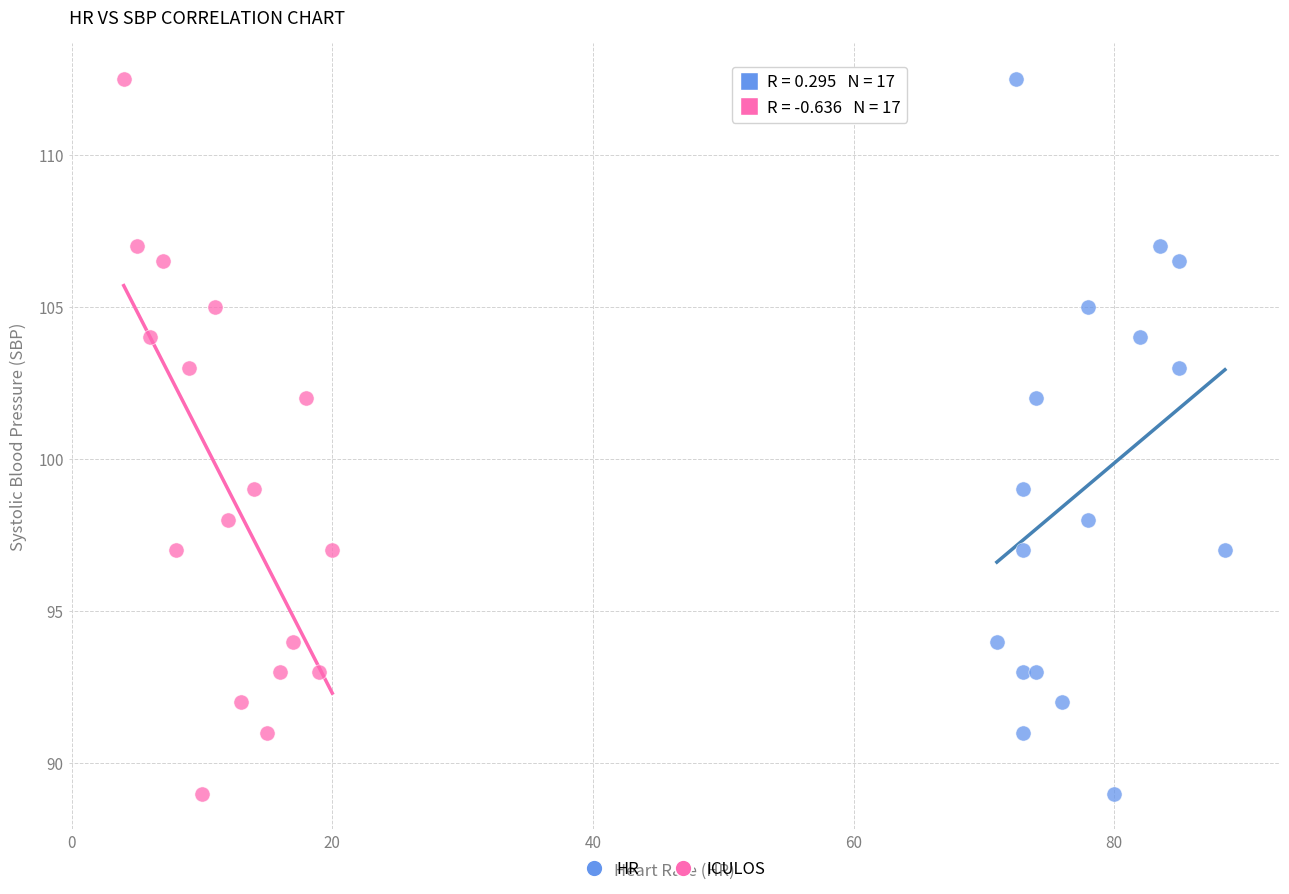

What are all the series names shown in the legend?

HR, ICULOS